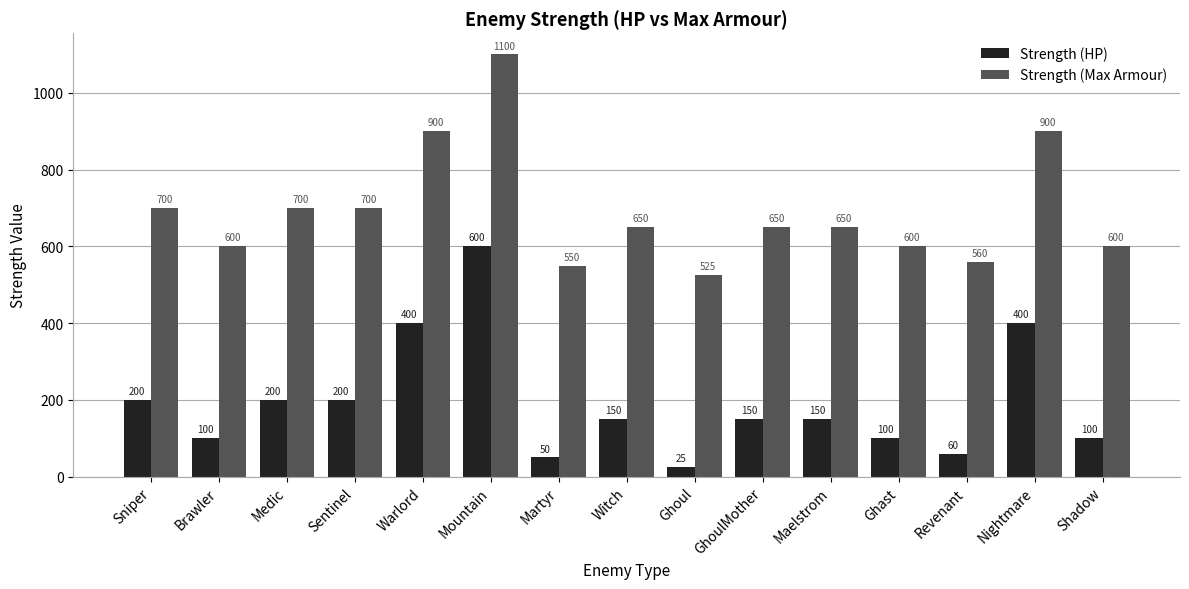

Rank the series by their maximum value, from highest to lowest.

Strength (Max Armour), Strength (HP)